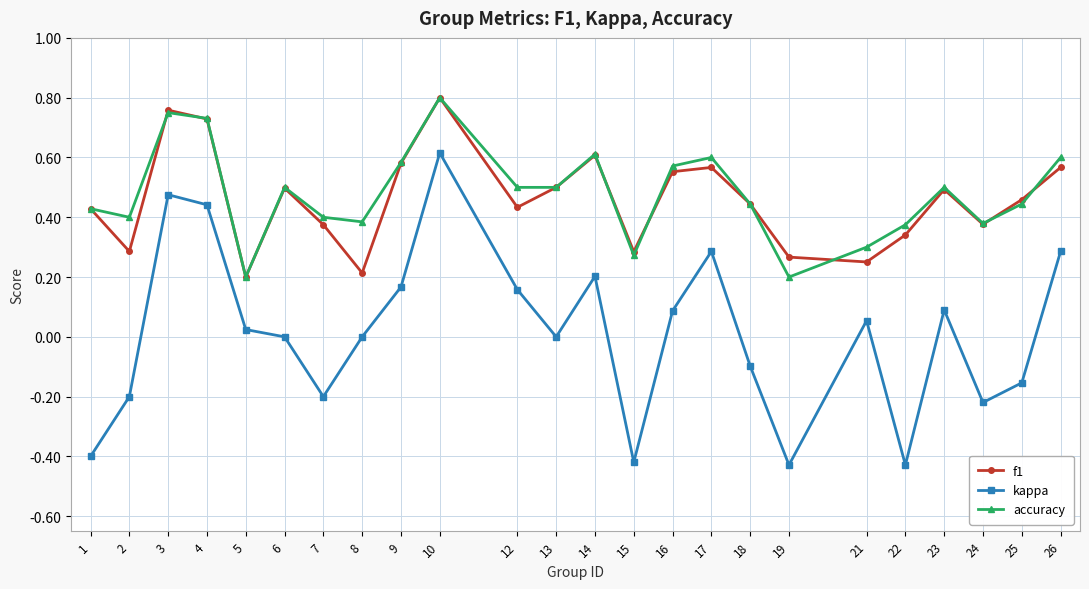

Is the value of kappa at 7 greater than the value of f1 at 3?

No